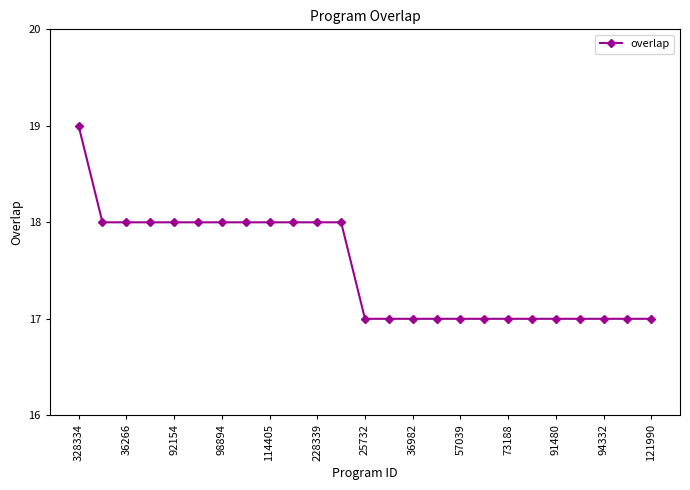

How many distinct data groups are displayed?

1